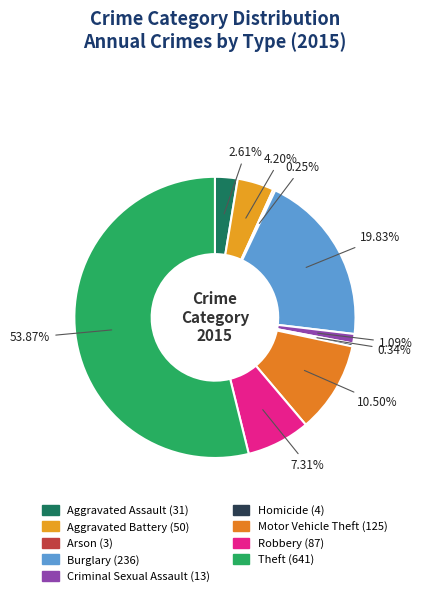

How much of the chart is everything except Aggravated Battery?

95.8%